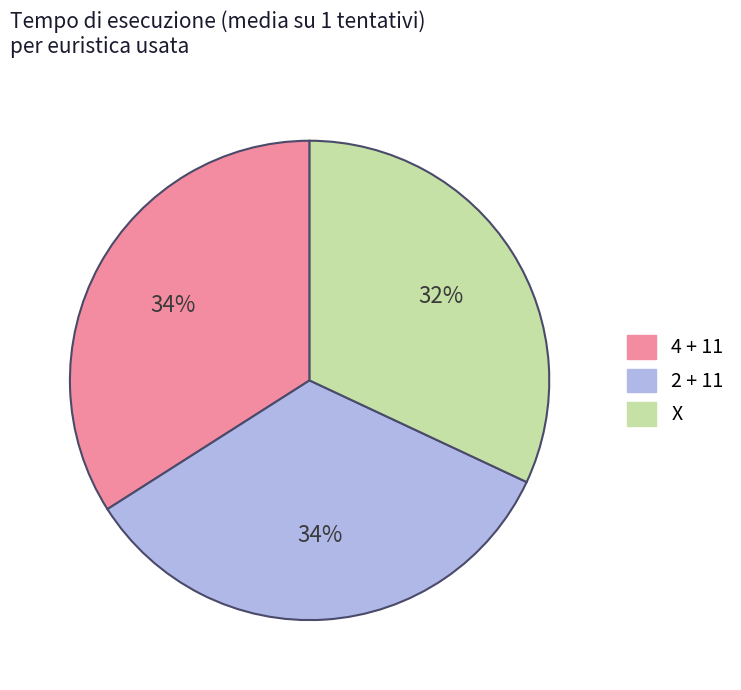

Is there a majority slice in this chart?

No